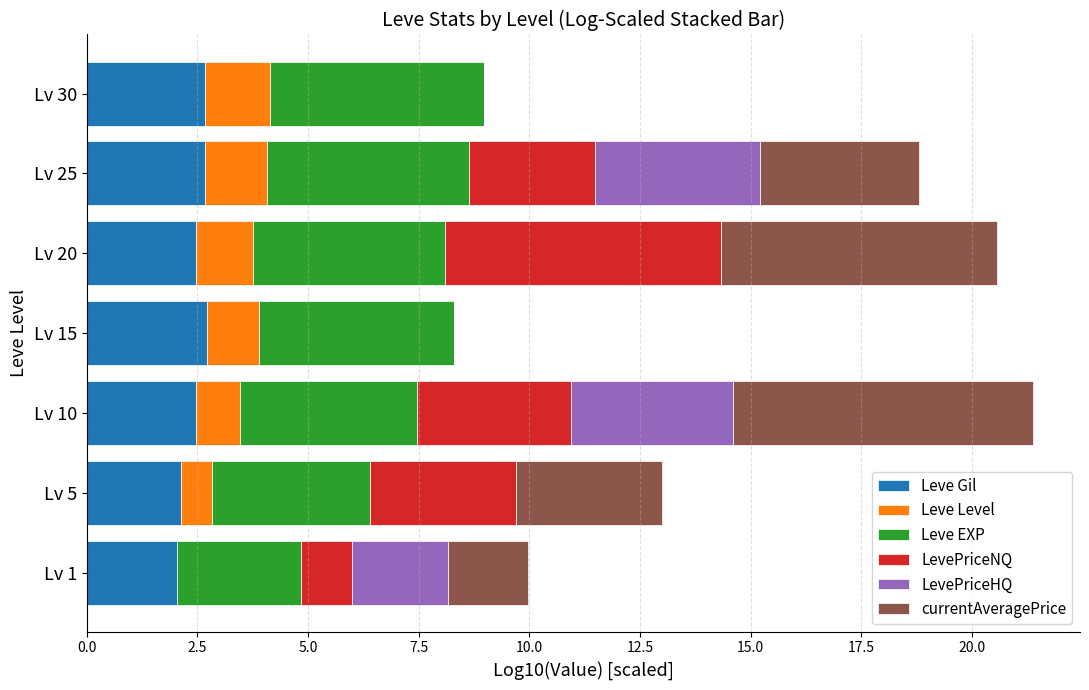

True or false: Leve Gil has a value of 3.4 at Lv 10.

False